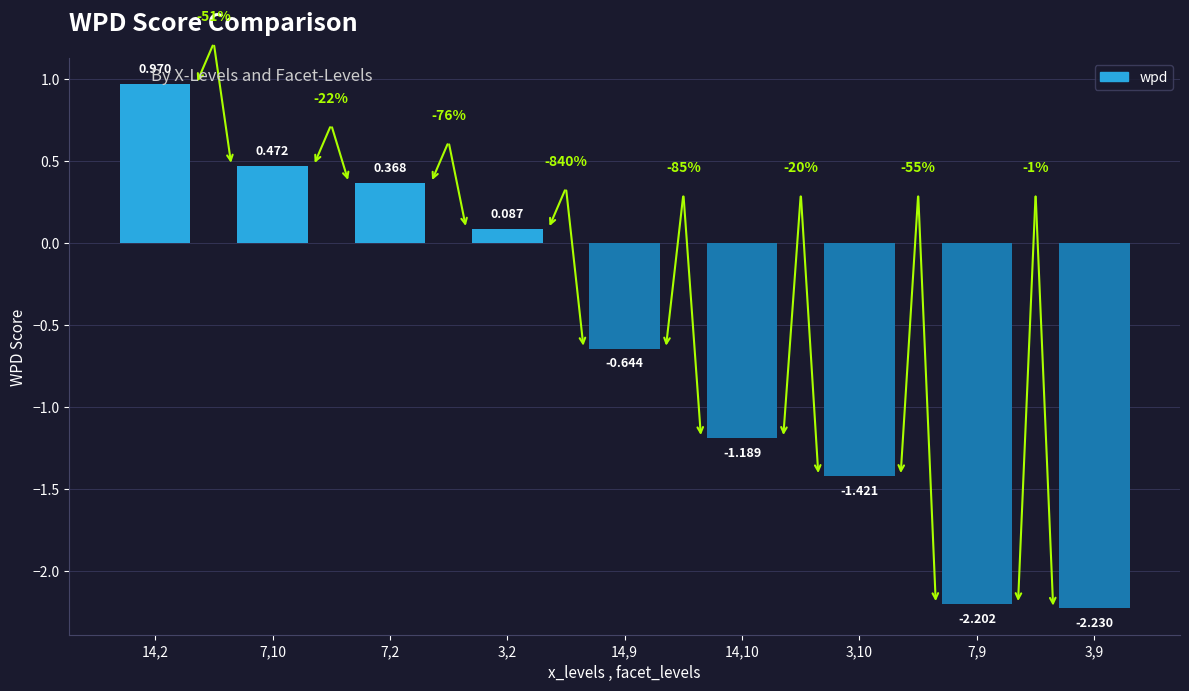

How many distinct data groups are displayed?

1